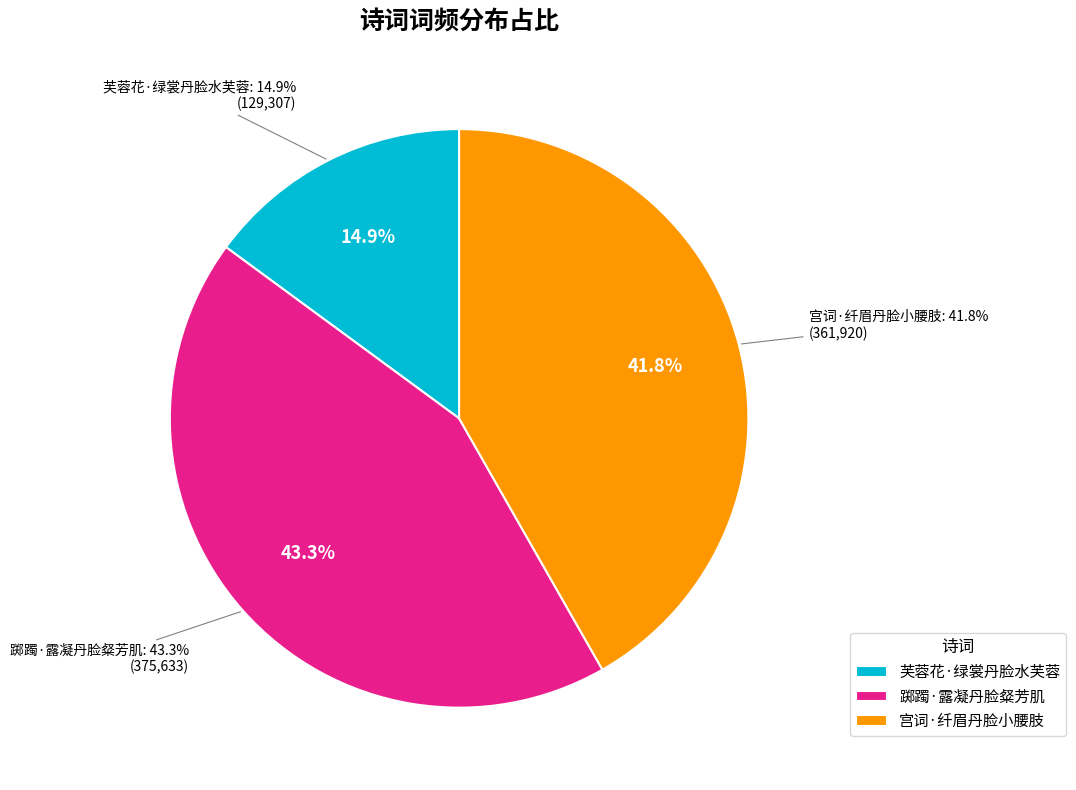

What is the total percentage of 宫词·纤眉丹脸小腰肢 and 芙蓉花·绿裳丹脸水芙蓉?

56.7%